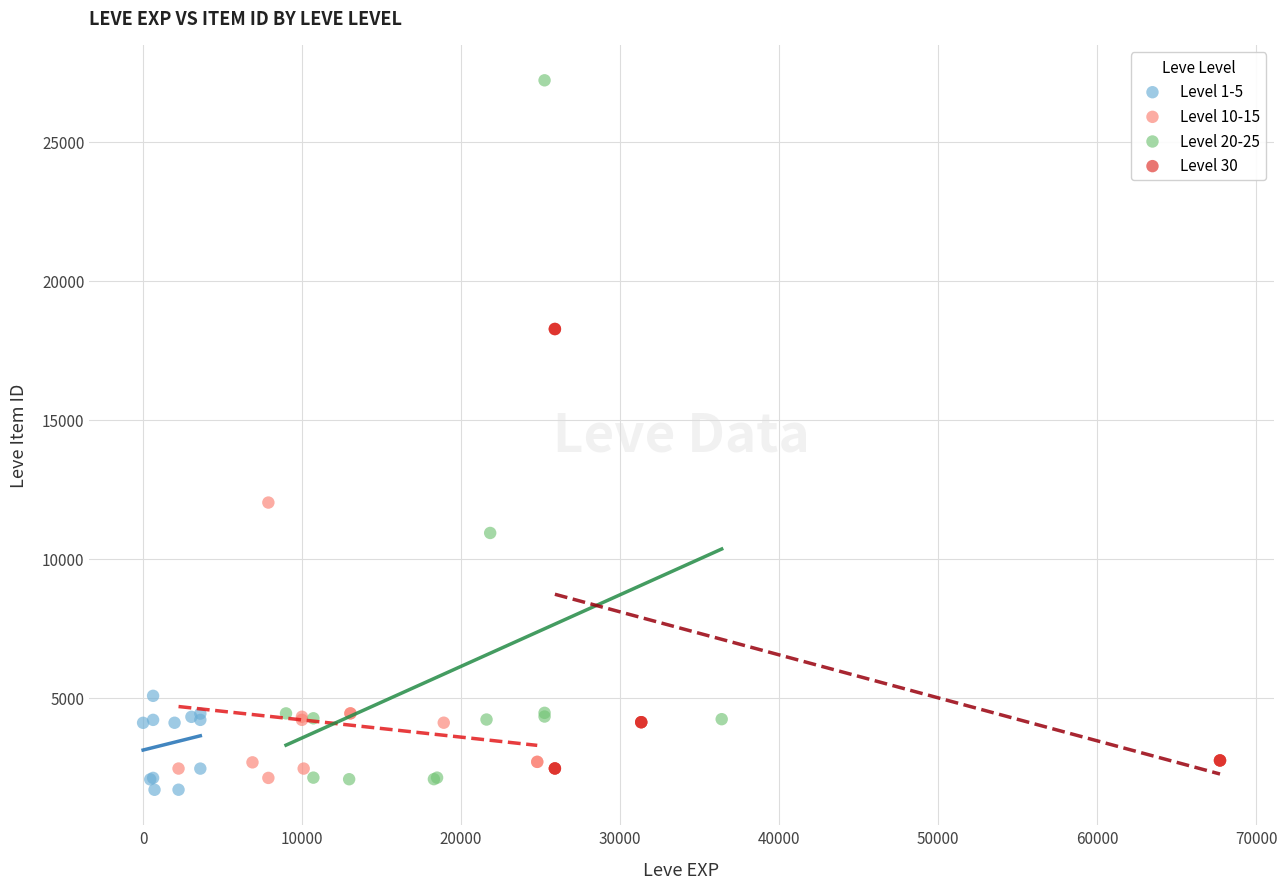

Which series contains the highest Y value?

Level 20-25